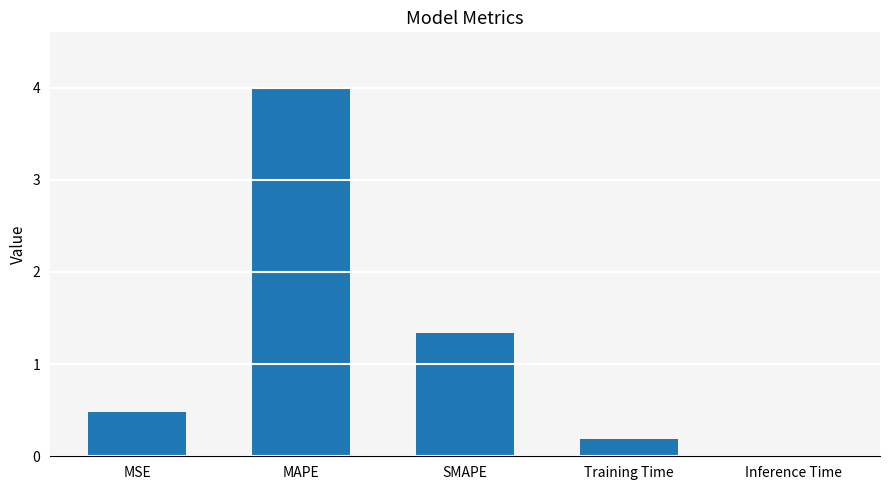

How many data points does each series have?

5